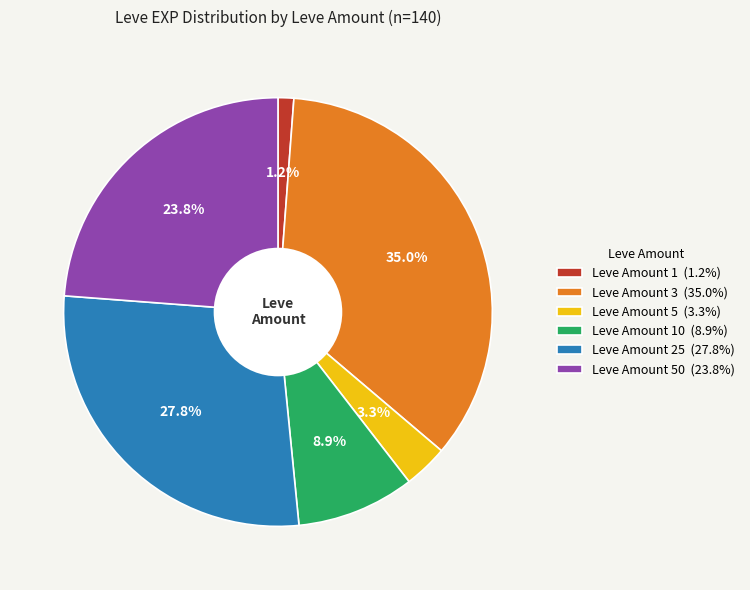

Count the number of slices in the pie.

6